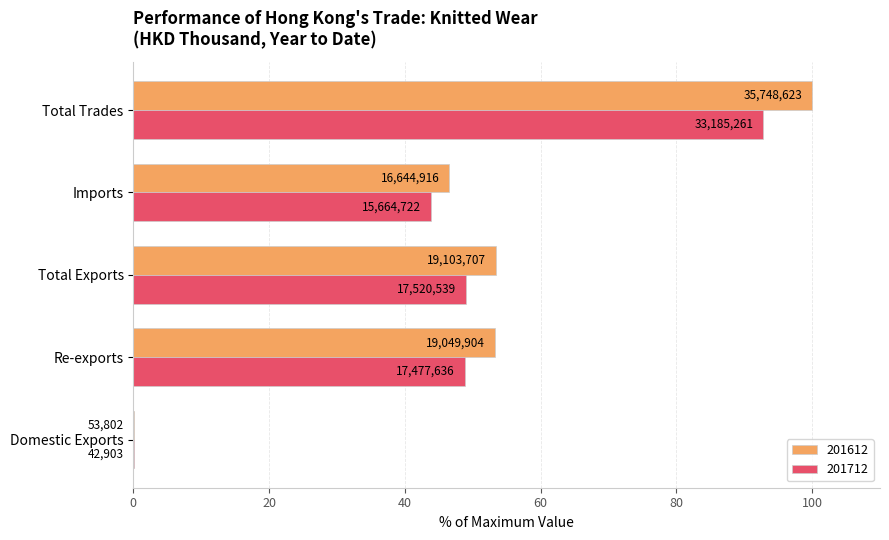

At which category is the sum across all series the highest?

Total Trades